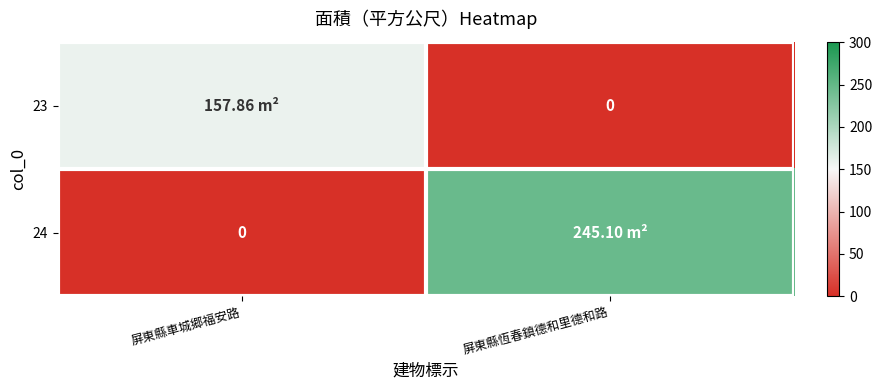

Is it true that 24 equals 245.1 at 屏東縣恆春鎮德和里德和路?

True